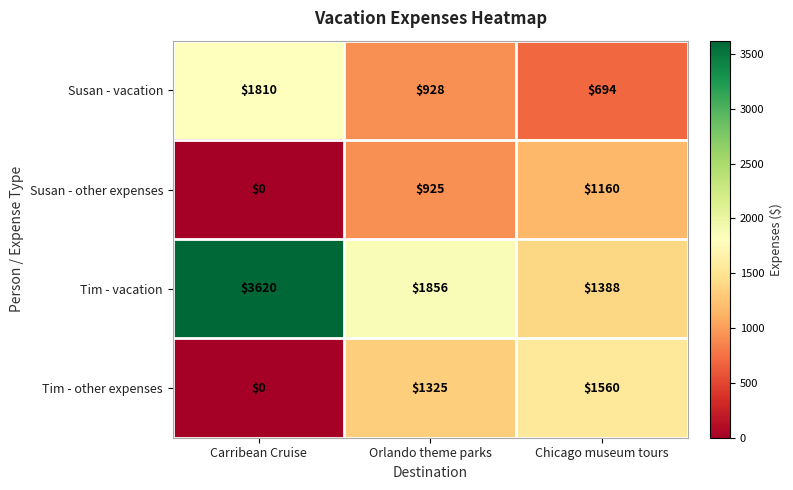

At which category is the sum across all series the highest?

Carribean Cruise